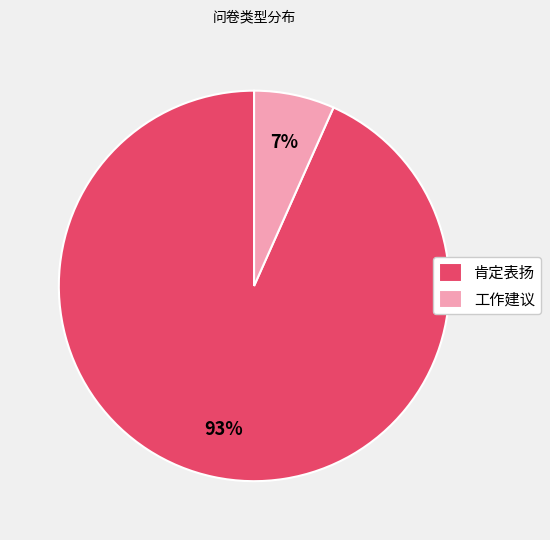

To the nearest percent, what portion does 工作建议 represent?

7%